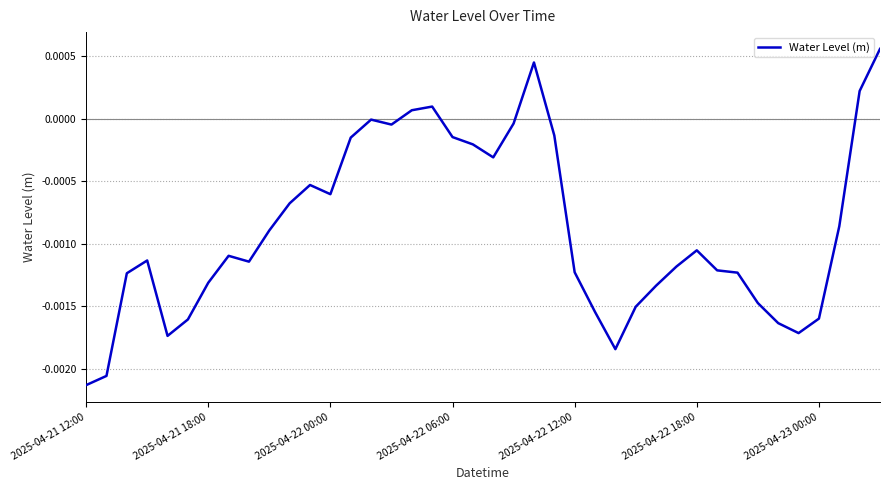

At which label does the data first exceed 0?

16